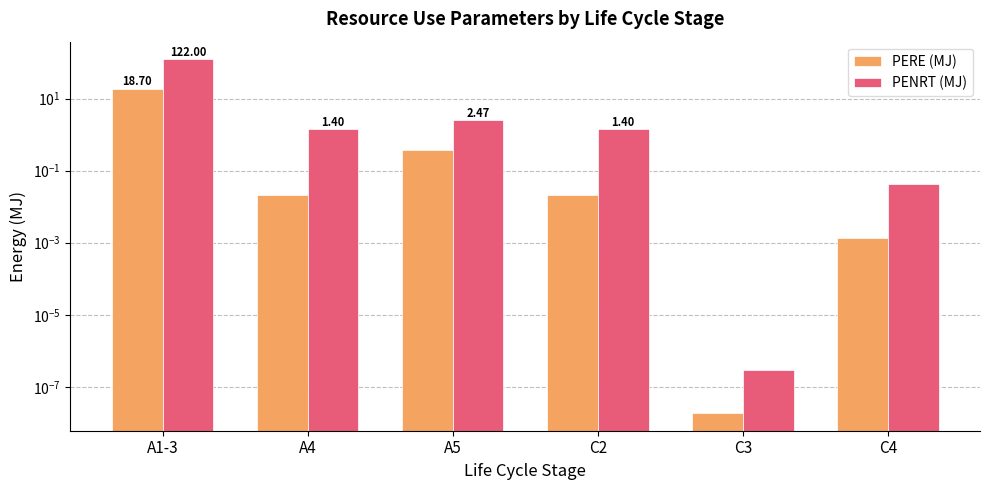

Reading left to right, what are all the values shown in this chart?

PERE (MJ): 18.7	0.0	0.4	0.0	0.0	0.0
PENRT (MJ): 122.0	1.4	2.5	1.4	0.0	0.0